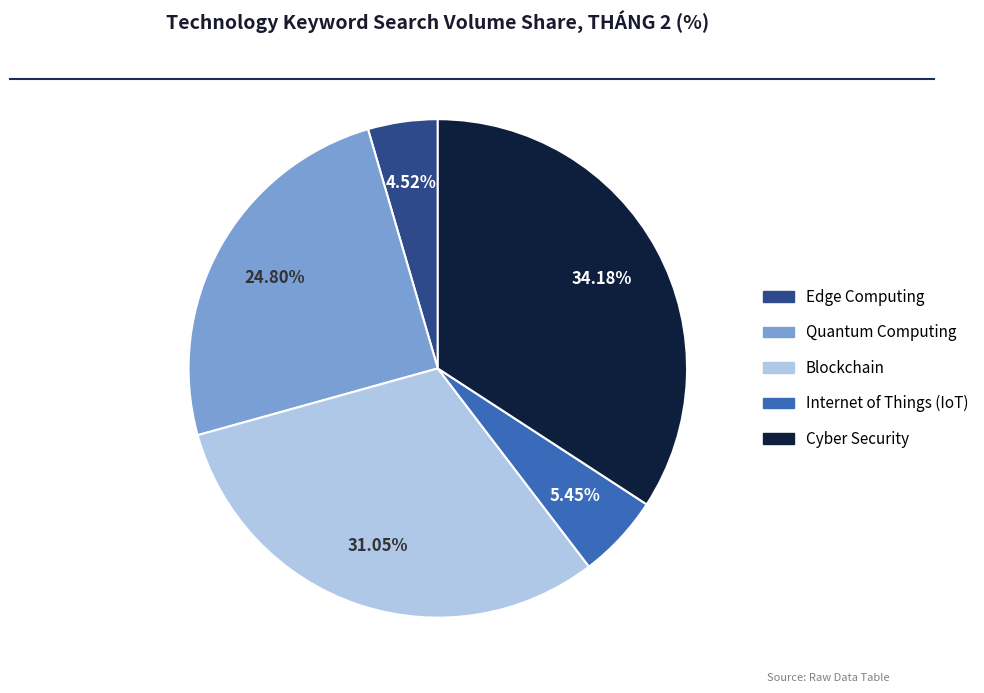

Is there any slice that represents more than half of the pie?

No